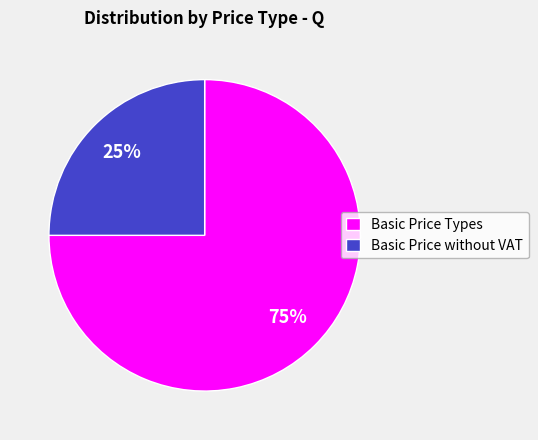

To the nearest percent, what is the average slice percentage?

50%